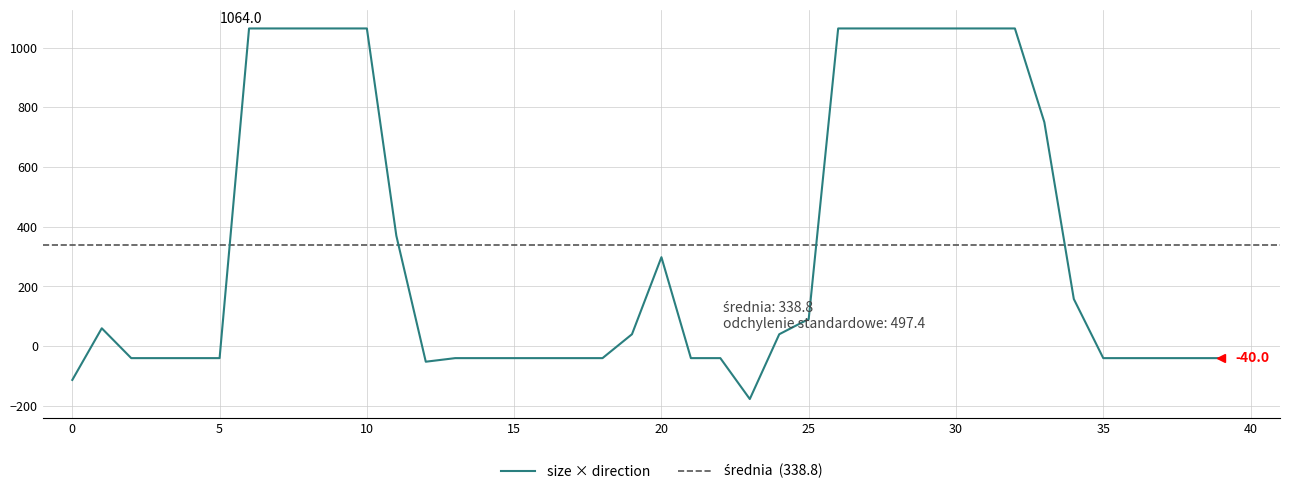

At which category does the data reach its first local valley?

12